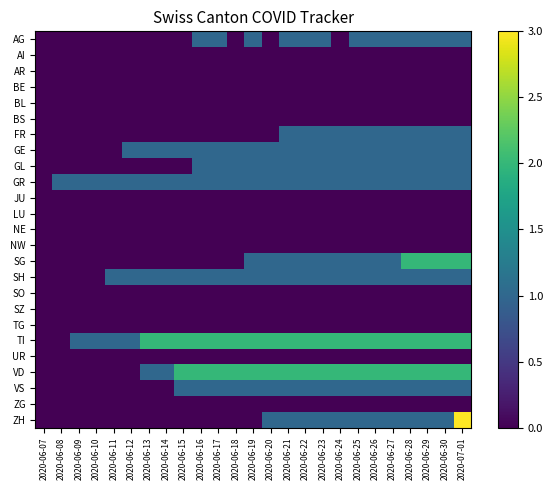

Reading right to left, extract all data points from this chart.

AG: 2020-07-01=1	2020-06-30=1	2020-06-29=1	2020-06-28=1	2020-06-27=1	2020-06-26=1	2020-06-25=1	2020-06-24=0	2020-06-23=1	2020-06-22=1	2020-06-21=1	2020-06-20=0	2020-06-19=1	2020-06-18=0	2020-06-17=1	2020-06-16=1	2020-06-15=0	2020-06-14=0	2020-06-13=0	2020-06-12=0	2020-06-11=0	2020-06-10=0	2020-06-09=0	2020-06-08=0	2020-06-07=0
AI: 2020-07-01=0	2020-06-30=0	2020-06-29=0	2020-06-28=0	2020-06-27=0	2020-06-26=0	2020-06-25=0	2020-06-24=0	2020-06-23=0	2020-06-22=0	2020-06-21=0	2020-06-20=0	2020-06-19=0	2020-06-18=0	2020-06-17=0	2020-06-16=0	2020-06-15=0	2020-06-14=0	2020-06-13=0	2020-06-12=0	2020-06-11=0	2020-06-10=0	2020-06-09=0	2020-06-08=0	2020-06-07=0
AR: 2020-07-01=0	2020-06-30=0	2020-06-29=0	2020-06-28=0	2020-06-27=0	2020-06-26=0	2020-06-25=0	2020-06-24=0	2020-06-23=0	2020-06-22=0	2020-06-21=0	2020-06-20=0	2020-06-19=0	2020-06-18=0	2020-06-17=0	2020-06-16=0	2020-06-15=0	2020-06-14=0	2020-06-13=0	2020-06-12=0	2020-06-11=0	2020-06-10=0	2020-06-09=0	2020-06-08=0	2020-06-07=0
BE: 2020-07-01=0	2020-06-30=0	2020-06-29=0	2020-06-28=0	2020-06-27=0	2020-06-26=0	2020-06-25=0	2020-06-24=0	2020-06-23=0	2020-06-22=0	2020-06-21=0	2020-06-20=0	2020-06-19=0	2020-06-18=0	2020-06-17=0	2020-06-16=0	2020-06-15=0	2020-06-14=0	2020-06-13=0	2020-06-12=0	2020-06-11=0	2020-06-10=0	2020-06-09=0	2020-06-08=0	2020-06-07=0
BL: 2020-07-01=0	2020-06-30=0	2020-06-29=0	2020-06-28=0	2020-06-27=0	2020-06-26=0	2020-06-25=0	2020-06-24=0	2020-06-23=0	2020-06-22=0	2020-06-21=0	2020-06-20=0	2020-06-19=0	2020-06-18=0	2020-06-17=0	2020-06-16=0	2020-06-15=0	2020-06-14=0	2020-06-13=0	2020-06-12=0	2020-06-11=0	2020-06-10=0	2020-06-09=0	2020-06-08=0	2020-06-07=0
BS: 2020-07-01=0	2020-06-30=0	2020-06-29=0	2020-06-28=0	2020-06-27=0	2020-06-26=0	2020-06-25=0	2020-06-24=0	2020-06-23=0	2020-06-22=0	2020-06-21=0	2020-06-20=0	2020-06-19=0	2020-06-18=0	2020-06-17=0	2020-06-16=0	2020-06-15=0	2020-06-14=0	2020-06-13=0	2020-06-12=0	2020-06-11=0	2020-06-10=0	2020-06-09=0	2020-06-08=0	2020-06-07=0
FR: 2020-07-01=1	2020-06-30=1	2020-06-29=1	2020-06-28=1	2020-06-27=1	2020-06-26=1	2020-06-25=1	2020-06-24=1	2020-06-23=1	2020-06-22=1	2020-06-21=1	2020-06-20=0	2020-06-19=0	2020-06-18=0	2020-06-17=0	2020-06-16=0	2020-06-15=0	2020-06-14=0	2020-06-13=0	2020-06-12=0	2020-06-11=0	2020-06-10=0	2020-06-09=0	2020-06-08=0	2020-06-07=0
GE: 2020-07-01=1	2020-06-30=1	2020-06-29=1	2020-06-28=1	2020-06-27=1	2020-06-26=1	2020-06-25=1	2020-06-24=1	2020-06-23=1	2020-06-22=1	2020-06-21=1	2020-06-20=1	2020-06-19=1	2020-06-18=1	2020-06-17=1	2020-06-16=1	2020-06-15=1	2020-06-14=1	2020-06-13=1	2020-06-12=1	2020-06-11=0	2020-06-10=0	2020-06-09=0	2020-06-08=0	2020-06-07=0
GL: 2020-07-01=1	2020-06-30=1	2020-06-29=1	2020-06-28=1	2020-06-27=1	2020-06-26=1	2020-06-25=1	2020-06-24=1	2020-06-23=1	2020-06-22=1	2020-06-21=1	2020-06-20=1	2020-06-19=1	2020-06-18=1	2020-06-17=1	2020-06-16=1	2020-06-15=0	2020-06-14=0	2020-06-13=0	2020-06-12=0	2020-06-11=0	2020-06-10=0	2020-06-09=0	2020-06-08=0	2020-06-07=0
GR: 2020-07-01=1	2020-06-30=1	2020-06-29=1	2020-06-28=1	2020-06-27=1	2020-06-26=1	2020-06-25=1	2020-06-24=1	2020-06-23=1	2020-06-22=1	2020-06-21=1	2020-06-20=1	2020-06-19=1	2020-06-18=1	2020-06-17=1	2020-06-16=1	2020-06-15=1	2020-06-14=1	2020-06-13=1	2020-06-12=1	2020-06-11=1	2020-06-10=1	2020-06-09=1	2020-06-08=1	2020-06-07=0
JU: 2020-07-01=0	2020-06-30=0	2020-06-29=0	2020-06-28=0	2020-06-27=0	2020-06-26=0	2020-06-25=0	2020-06-24=0	2020-06-23=0	2020-06-22=0	2020-06-21=0	2020-06-20=0	2020-06-19=0	2020-06-18=0	2020-06-17=0	2020-06-16=0	2020-06-15=0	2020-06-14=0	2020-06-13=0	2020-06-12=0	2020-06-11=0	2020-06-10=0	2020-06-09=0	2020-06-08=0	2020-06-07=0
LU: 2020-07-01=0	2020-06-30=0	2020-06-29=0	2020-06-28=0	2020-06-27=0	2020-06-26=0	2020-06-25=0	2020-06-24=0	2020-06-23=0	2020-06-22=0	2020-06-21=0	2020-06-20=0	2020-06-19=0	2020-06-18=0	2020-06-17=0	2020-06-16=0	2020-06-15=0	2020-06-14=0	2020-06-13=0	2020-06-12=0	2020-06-11=0	2020-06-10=0	2020-06-09=0	2020-06-08=0	2020-06-07=0
NE: 2020-07-01=0	2020-06-30=0	2020-06-29=0	2020-06-28=0	2020-06-27=0	2020-06-26=0	2020-06-25=0	2020-06-24=0	2020-06-23=0	2020-06-22=0	2020-06-21=0	2020-06-20=0	2020-06-19=0	2020-06-18=0	2020-06-17=0	2020-06-16=0	2020-06-15=0	2020-06-14=0	2020-06-13=0	2020-06-12=0	2020-06-11=0	2020-06-10=0	2020-06-09=0	2020-06-08=0	2020-06-07=0
NW: 2020-07-01=0	2020-06-30=0	2020-06-29=0	2020-06-28=0	2020-06-27=0	2020-06-26=0	2020-06-25=0	2020-06-24=0	2020-06-23=0	2020-06-22=0	2020-06-21=0	2020-06-20=0	2020-06-19=0	2020-06-18=0	2020-06-17=0	2020-06-16=0	2020-06-15=0	2020-06-14=0	2020-06-13=0	2020-06-12=0	2020-06-11=0	2020-06-10=0	2020-06-09=0	2020-06-08=0	2020-06-07=0
SG: 2020-07-01=2	2020-06-30=2	2020-06-29=2	2020-06-28=2	2020-06-27=1	2020-06-26=1	2020-06-25=1	2020-06-24=1	2020-06-23=1	2020-06-22=1	2020-06-21=1	2020-06-20=1	2020-06-19=1	2020-06-18=0	2020-06-17=0	2020-06-16=0	2020-06-15=0	2020-06-14=0	2020-06-13=0	2020-06-12=0	2020-06-11=0	2020-06-10=0	2020-06-09=0	2020-06-08=0	2020-06-07=0
SH: 2020-07-01=1	2020-06-30=1	2020-06-29=1	2020-06-28=1	2020-06-27=1	2020-06-26=1	2020-06-25=1	2020-06-24=1	2020-06-23=1	2020-06-22=1	2020-06-21=1	2020-06-20=1	2020-06-19=1	2020-06-18=1	2020-06-17=1	2020-06-16=1	2020-06-15=1	2020-06-14=1	2020-06-13=1	2020-06-12=1	2020-06-11=1	2020-06-10=0	2020-06-09=0	2020-06-08=0	2020-06-07=0
SO: 2020-07-01=0	2020-06-30=0	2020-06-29=0	2020-06-28=0	2020-06-27=0	2020-06-26=0	2020-06-25=0	2020-06-24=0	2020-06-23=0	2020-06-22=0	2020-06-21=0	2020-06-20=0	2020-06-19=0	2020-06-18=0	2020-06-17=0	2020-06-16=0	2020-06-15=0	2020-06-14=0	2020-06-13=0	2020-06-12=0	2020-06-11=0	2020-06-10=0	2020-06-09=0	2020-06-08=0	2020-06-07=0
SZ: 2020-07-01=0	2020-06-30=0	2020-06-29=0	2020-06-28=0	2020-06-27=0	2020-06-26=0	2020-06-25=0	2020-06-24=0	2020-06-23=0	2020-06-22=0	2020-06-21=0	2020-06-20=0	2020-06-19=0	2020-06-18=0	2020-06-17=0	2020-06-16=0	2020-06-15=0	2020-06-14=0	2020-06-13=0	2020-06-12=0	2020-06-11=0	2020-06-10=0	2020-06-09=0	2020-06-08=0	2020-06-07=0
TG: 2020-07-01=0	2020-06-30=0	2020-06-29=0	2020-06-28=0	2020-06-27=0	2020-06-26=0	2020-06-25=0	2020-06-24=0	2020-06-23=0	2020-06-22=0	2020-06-21=0	2020-06-20=0	2020-06-19=0	2020-06-18=0	2020-06-17=0	2020-06-16=0	2020-06-15=0	2020-06-14=0	2020-06-13=0	2020-06-12=0	2020-06-11=0	2020-06-10=0	2020-06-09=0	2020-06-08=0	2020-06-07=0
TI: 2020-07-01=2	2020-06-30=2	2020-06-29=2	2020-06-28=2	2020-06-27=2	2020-06-26=2	2020-06-25=2	2020-06-24=2	2020-06-23=2	2020-06-22=2	2020-06-21=2	2020-06-20=2	2020-06-19=2	2020-06-18=2	2020-06-17=2	2020-06-16=2	2020-06-15=2	2020-06-14=2	2020-06-13=2	2020-06-12=1	2020-06-11=1	2020-06-10=1	2020-06-09=1	2020-06-08=0	2020-06-07=0
UR: 2020-07-01=0	2020-06-30=0	2020-06-29=0	2020-06-28=0	2020-06-27=0	2020-06-26=0	2020-06-25=0	2020-06-24=0	2020-06-23=0	2020-06-22=0	2020-06-21=0	2020-06-20=0	2020-06-19=0	2020-06-18=0	2020-06-17=0	2020-06-16=0	2020-06-15=0	2020-06-14=0	2020-06-13=0	2020-06-12=0	2020-06-11=0	2020-06-10=0	2020-06-09=0	2020-06-08=0	2020-06-07=0
VD: 2020-07-01=2	2020-06-30=2	2020-06-29=2	2020-06-28=2	2020-06-27=2	2020-06-26=2	2020-06-25=2	2020-06-24=2	2020-06-23=2	2020-06-22=2	2020-06-21=2	2020-06-20=2	2020-06-19=2	2020-06-18=2	2020-06-17=2	2020-06-16=2	2020-06-15=2	2020-06-14=1	2020-06-13=1	2020-06-12=0	2020-06-11=0	2020-06-10=0	2020-06-09=0	2020-06-08=0	2020-06-07=0
VS: 2020-07-01=1	2020-06-30=1	2020-06-29=1	2020-06-28=1	2020-06-27=1	2020-06-26=1	2020-06-25=1	2020-06-24=1	2020-06-23=1	2020-06-22=1	2020-06-21=1	2020-06-20=1	2020-06-19=1	2020-06-18=1	2020-06-17=1	2020-06-16=1	2020-06-15=1	2020-06-14=0	2020-06-13=0	2020-06-12=0	2020-06-11=0	2020-06-10=0	2020-06-09=0	2020-06-08=0	2020-06-07=0
ZG: 2020-07-01=0	2020-06-30=0	2020-06-29=0	2020-06-28=0	2020-06-27=0	2020-06-26=0	2020-06-25=0	2020-06-24=0	2020-06-23=0	2020-06-22=0	2020-06-21=0	2020-06-20=0	2020-06-19=0	2020-06-18=0	2020-06-17=0	2020-06-16=0	2020-06-15=0	2020-06-14=0	2020-06-13=0	2020-06-12=0	2020-06-11=0	2020-06-10=0	2020-06-09=0	2020-06-08=0	2020-06-07=0
ZH: 2020-07-01=3	2020-06-30=1	2020-06-29=1	2020-06-28=1	2020-06-27=1	2020-06-26=1	2020-06-25=1	2020-06-24=1	2020-06-23=1	2020-06-22=1	2020-06-21=1	2020-06-20=1	2020-06-19=0	2020-06-18=0	2020-06-17=0	2020-06-16=0	2020-06-15=0	2020-06-14=0	2020-06-13=0	2020-06-12=0	2020-06-11=0	2020-06-10=0	2020-06-09=0	2020-06-08=0	2020-06-07=0